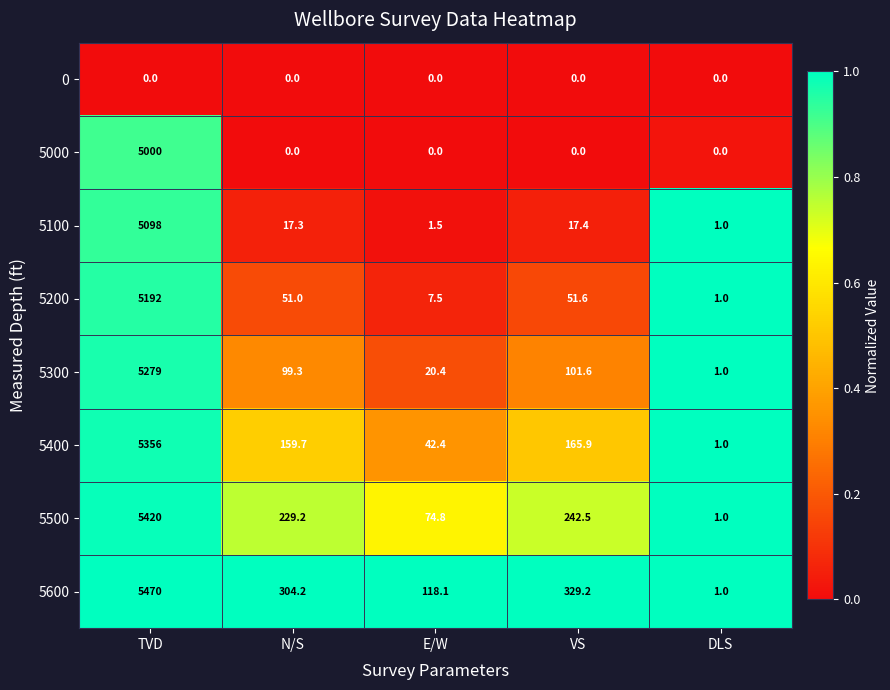

Where is 5400 nearest to the value 2678?

VS